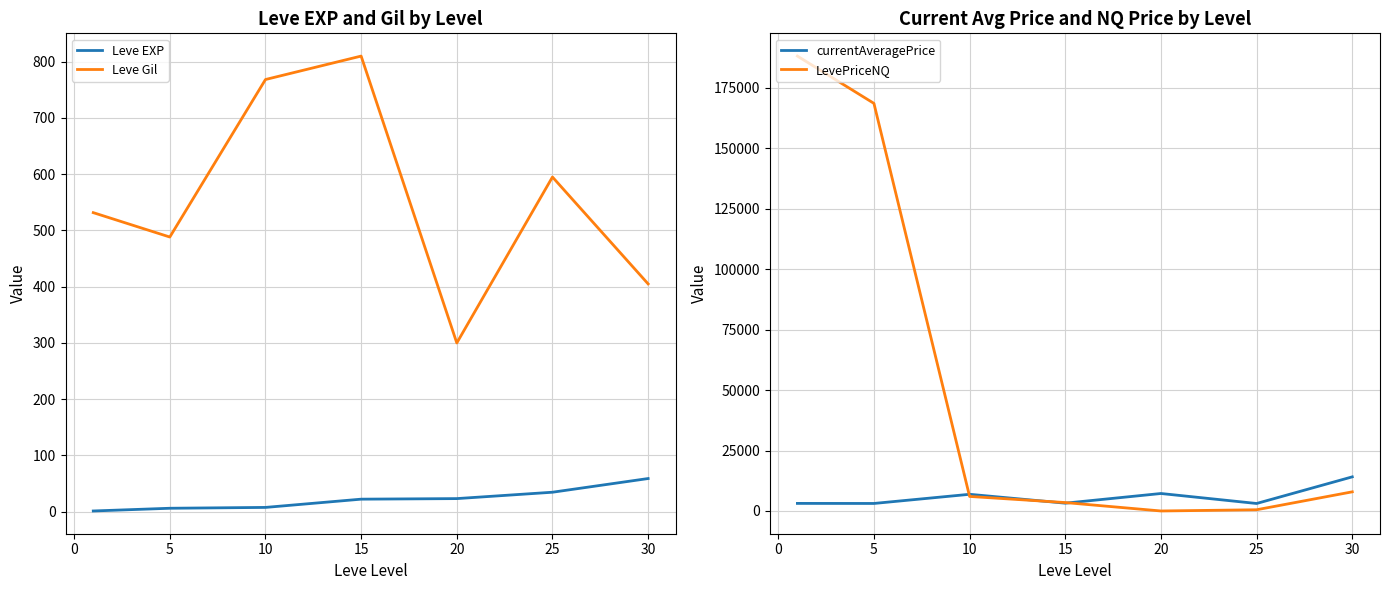

The value of Leve Gil at 5 is 488.3. True or false?

True